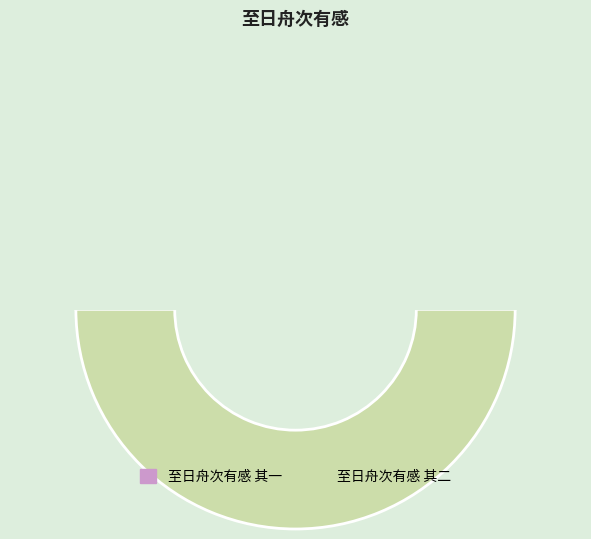

Approximately how many times larger is the value at 至日舟次有感 其二 compared to 至日舟次有感 其一?

1.0